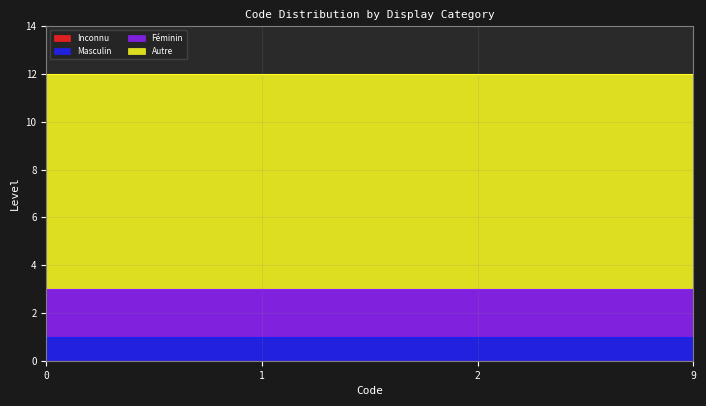

True or false: Féminin and Autre cross at least once.

False